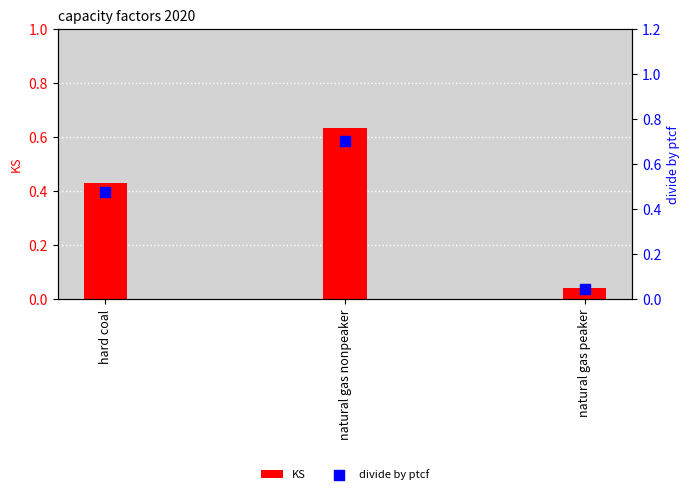

What are all the series names shown in the legend?

KS, divide by ptcf